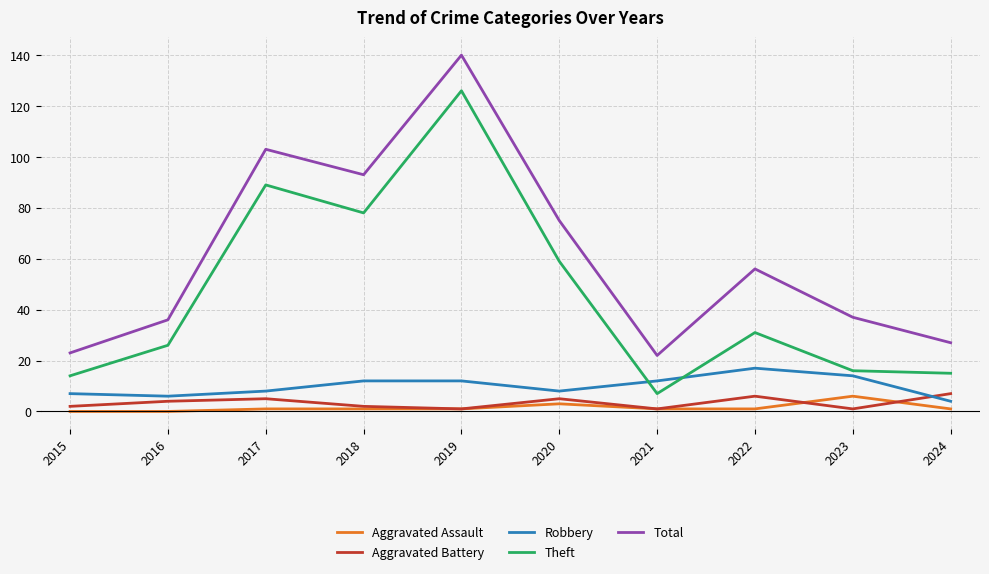

What value does the Robbery series have at 2023?

14